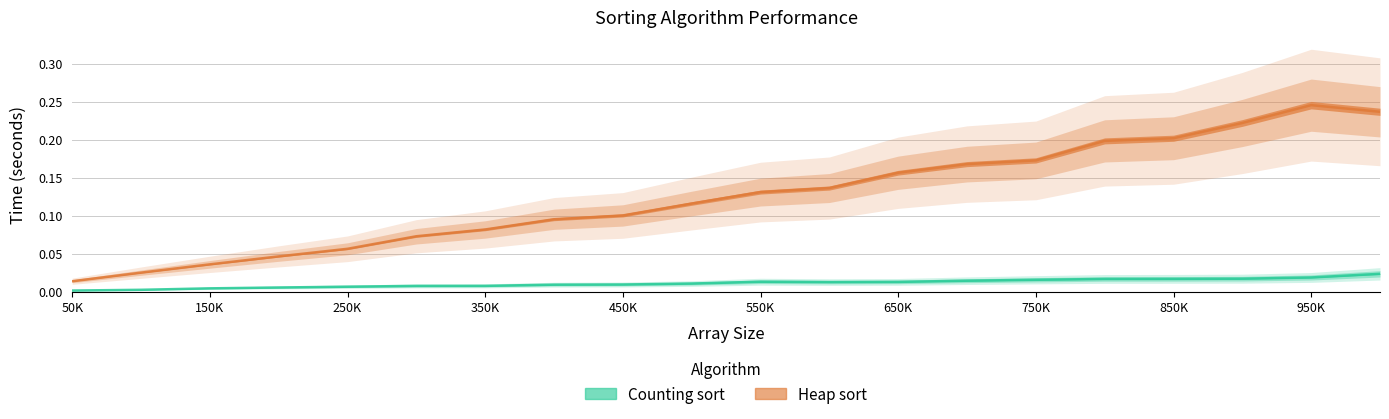

How many lines are shown in the chart?

2